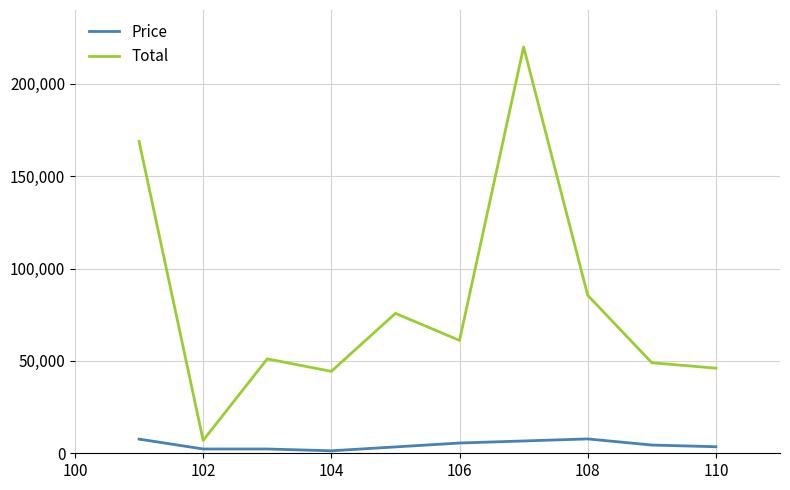

What is the highest value of the Price series?

7775